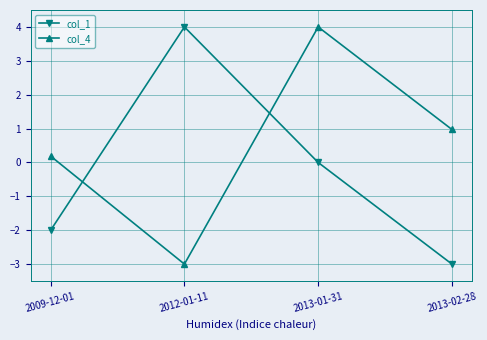

Which series changed the most between 2013-01-31 and 2013-02-28?

col_4